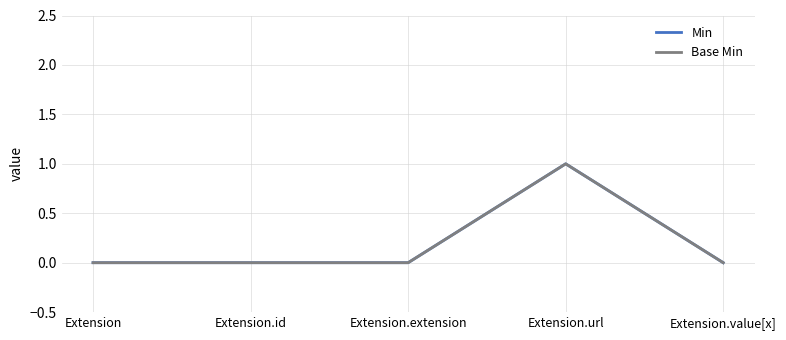

Is this an area chart (filled region under the line)?

No